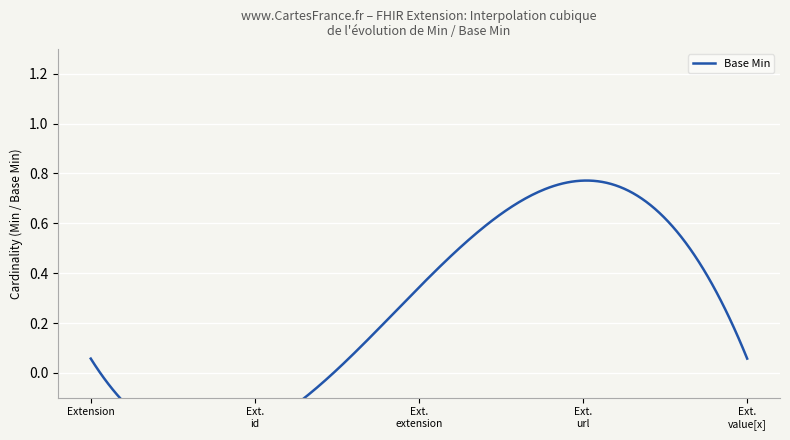

Which has a higher value, 1 or 0?

1